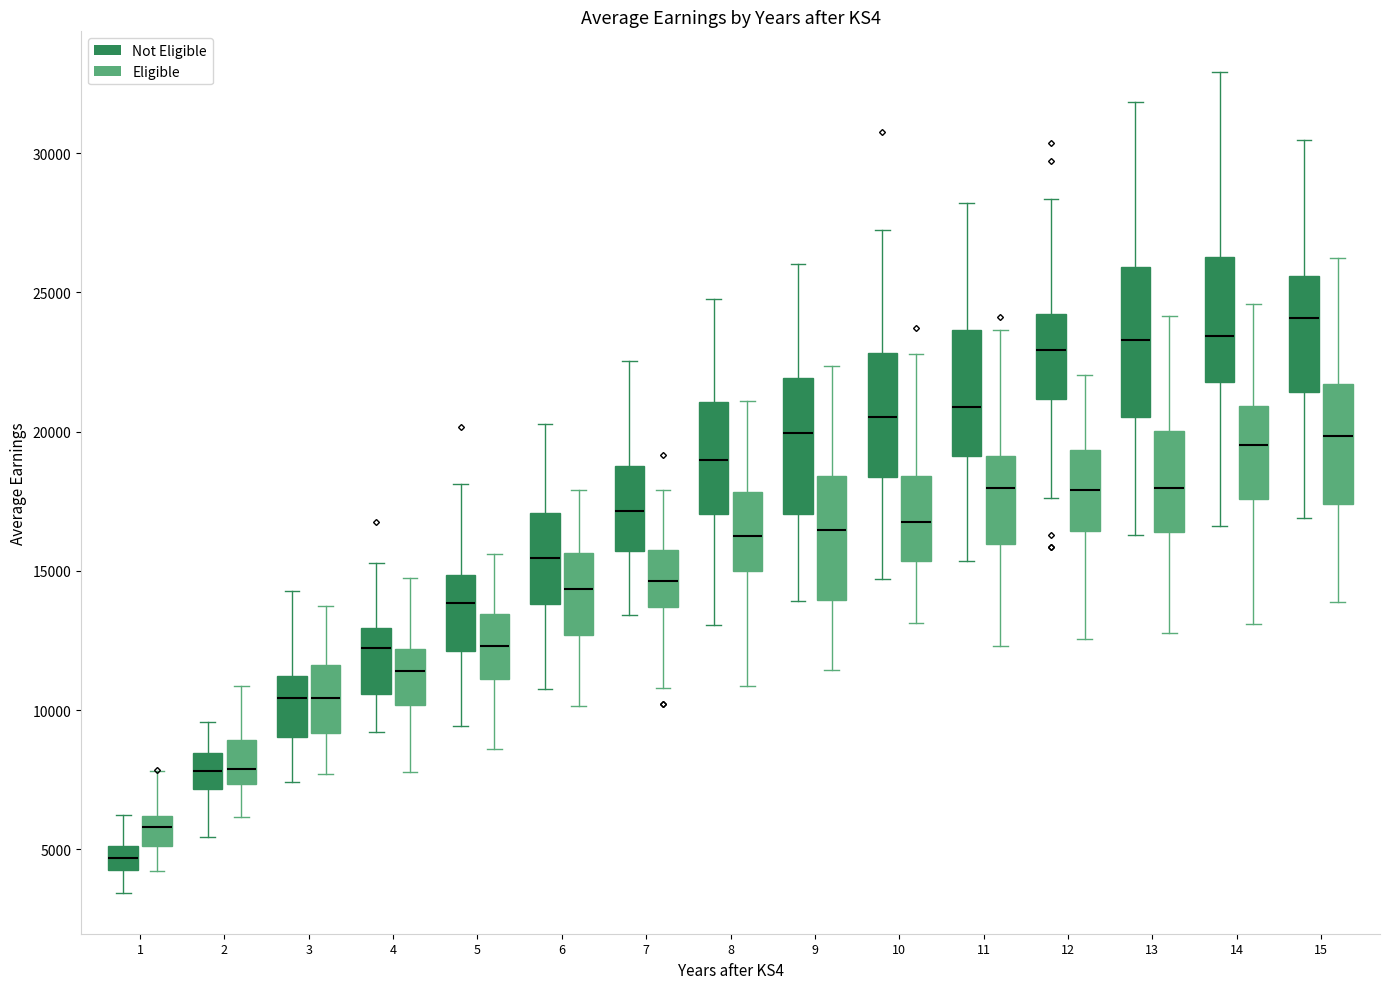

Which box has the lowest median line?

1 (Not Eligible)